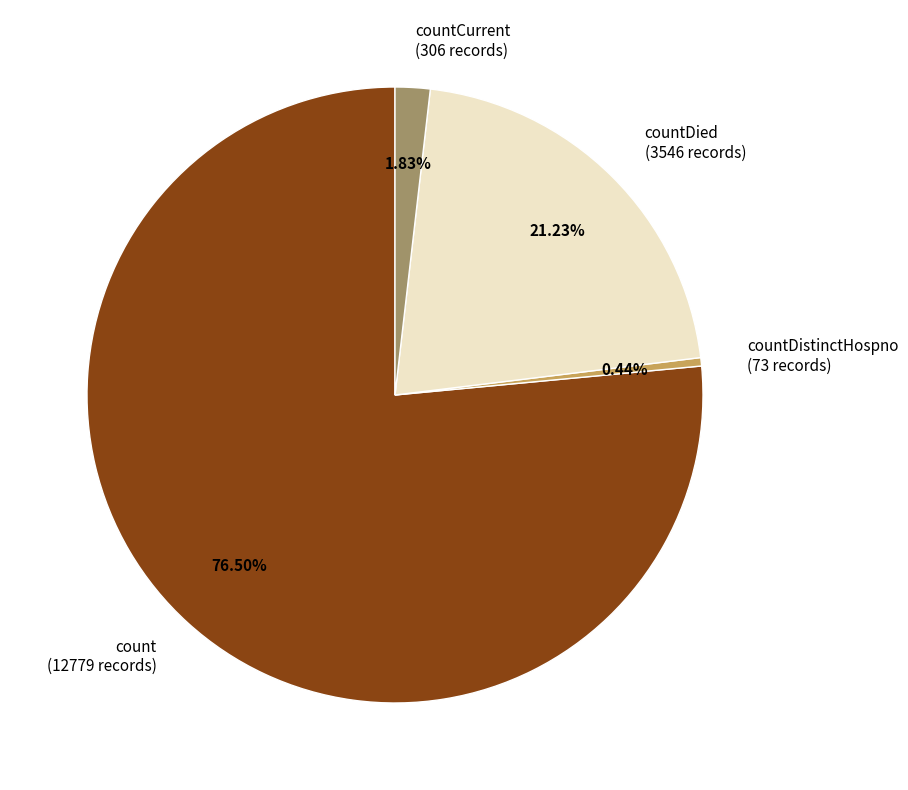

What is the ratio of the value at countDied to the value at count?

0.3